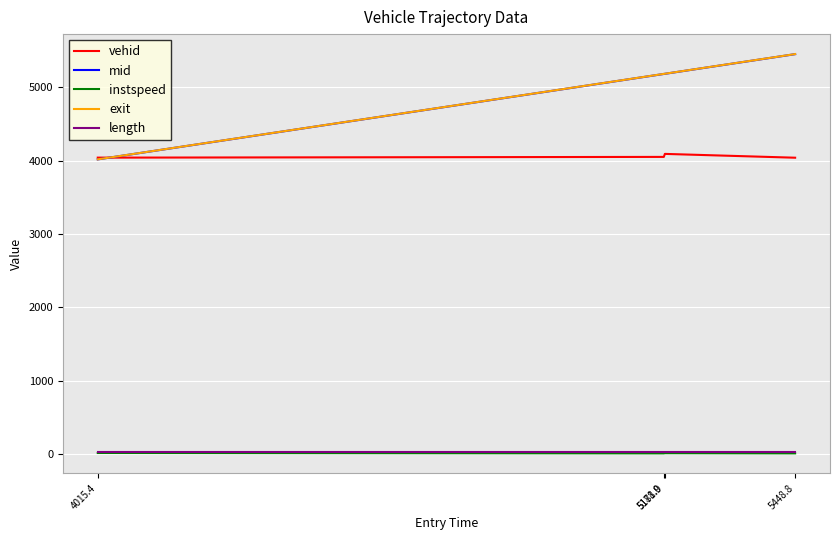

Which series has the largest range (max minus min)?

exit